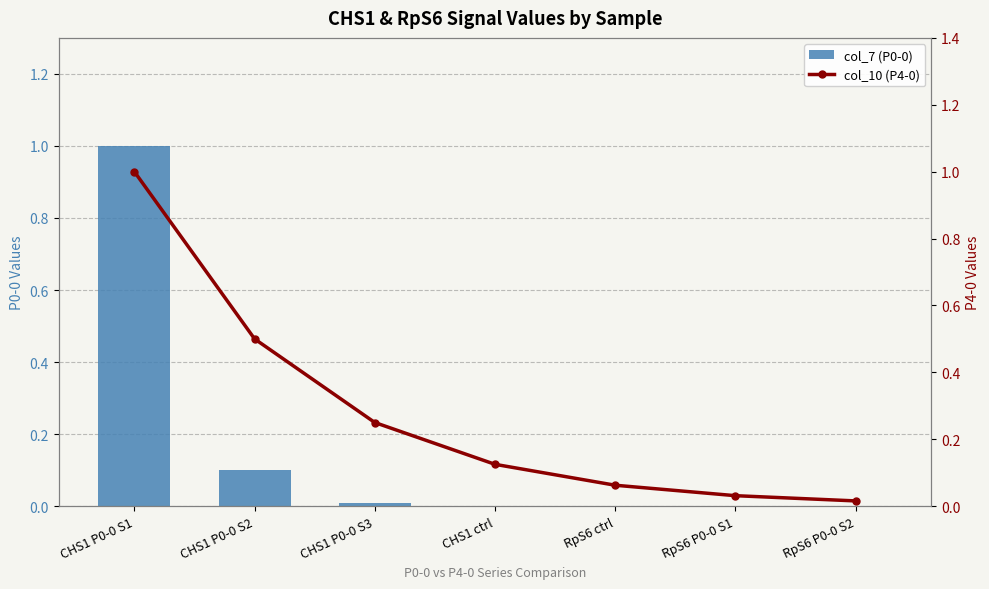

What position from the left is CHS1 ctrl?

4